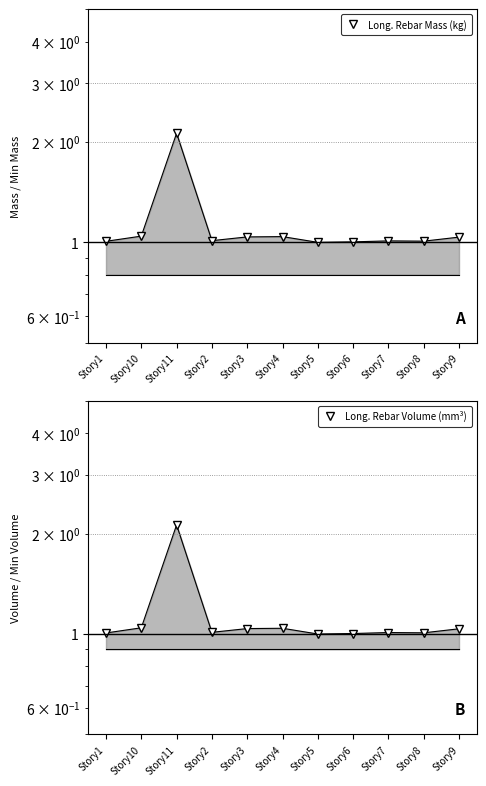

Rank the series at Story7 from lowest to highest value.

Long. Rebar Mass (kg), Long. Rebar Volume (mm³)